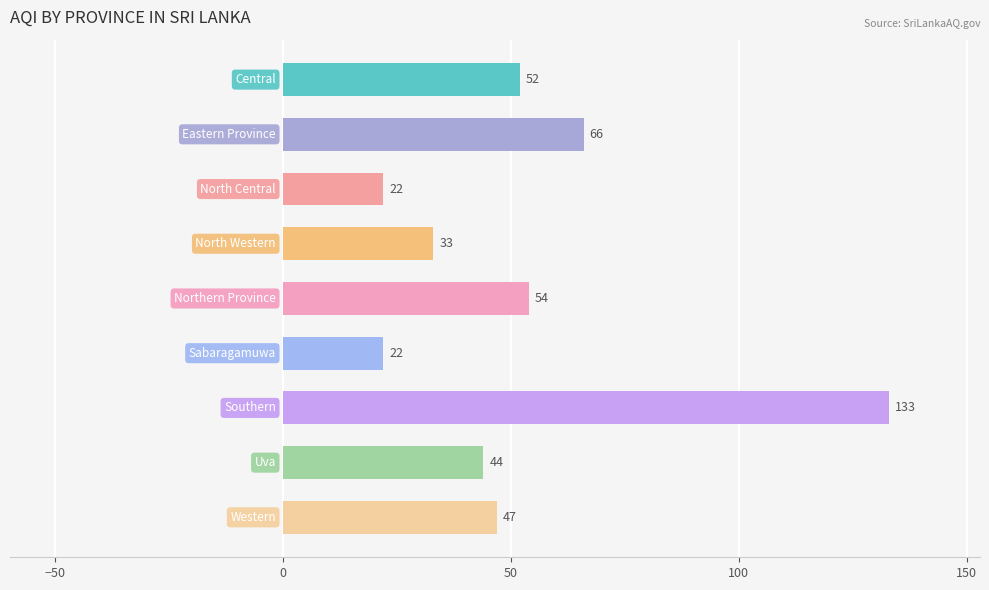

What is the maximum value shown in the chart?

133